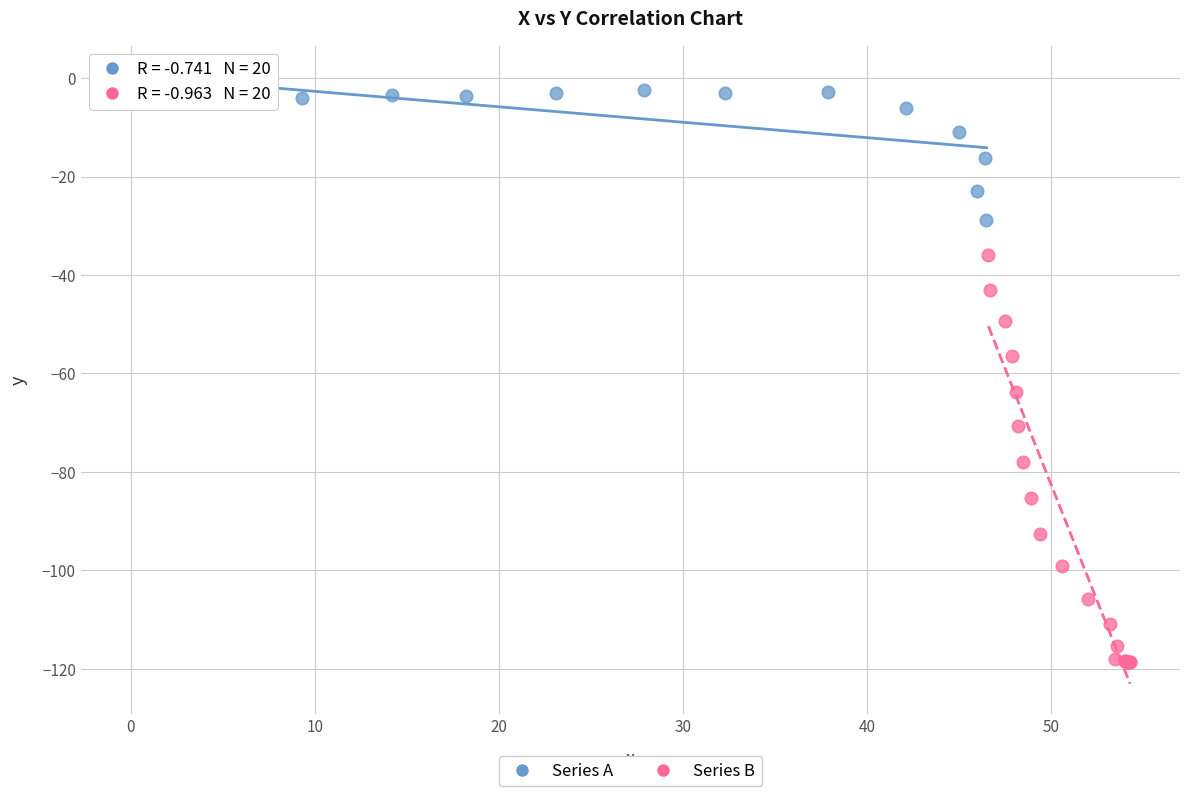

Which series reaches the maximum Y coordinate?

Series A